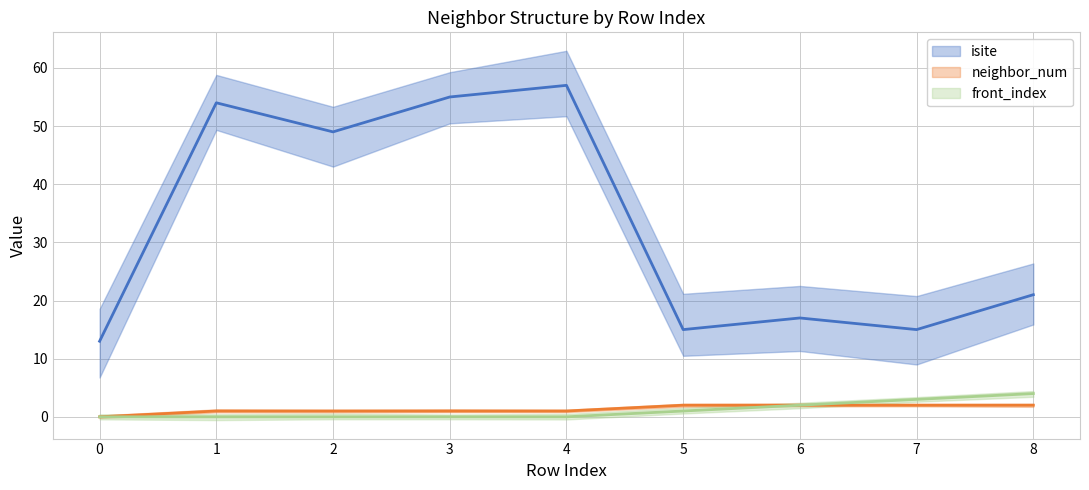

At which label is isite closest to 35?

2